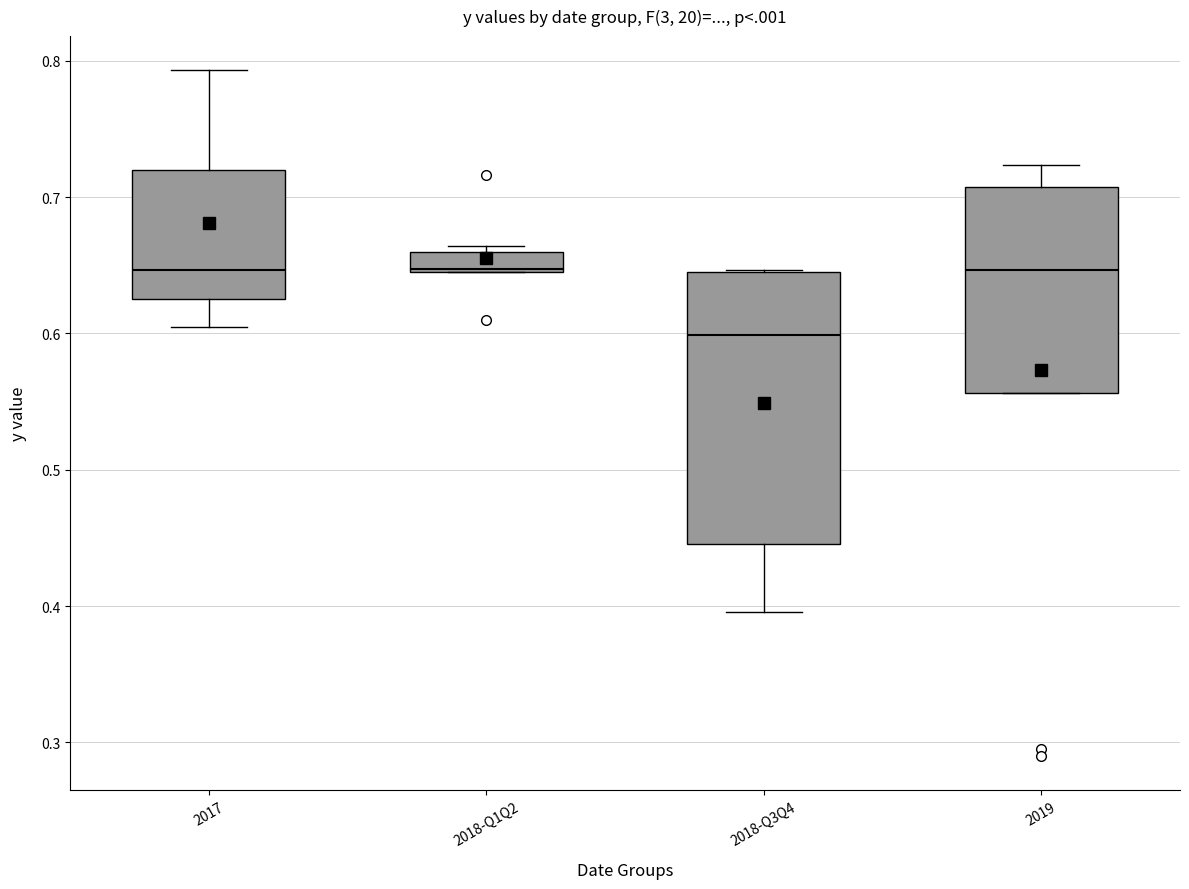

Comparing the boxes themselves (not the whiskers), which one is the tallest?

2018-Q3Q4